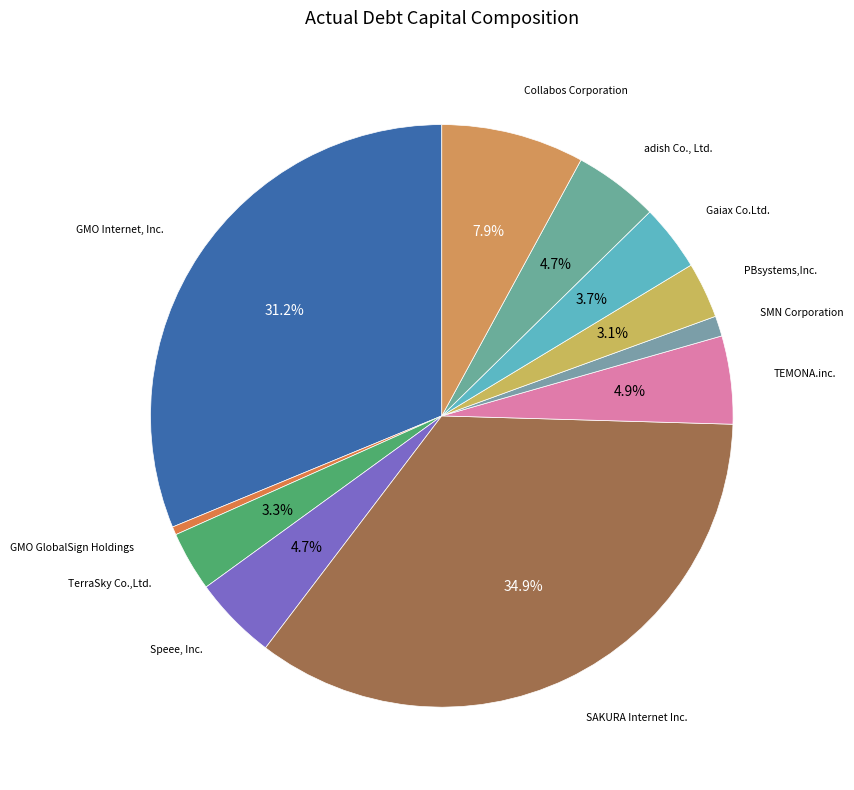

Between PBsystems,Inc. and Speee, Inc., which is larger?

Speee, Inc.